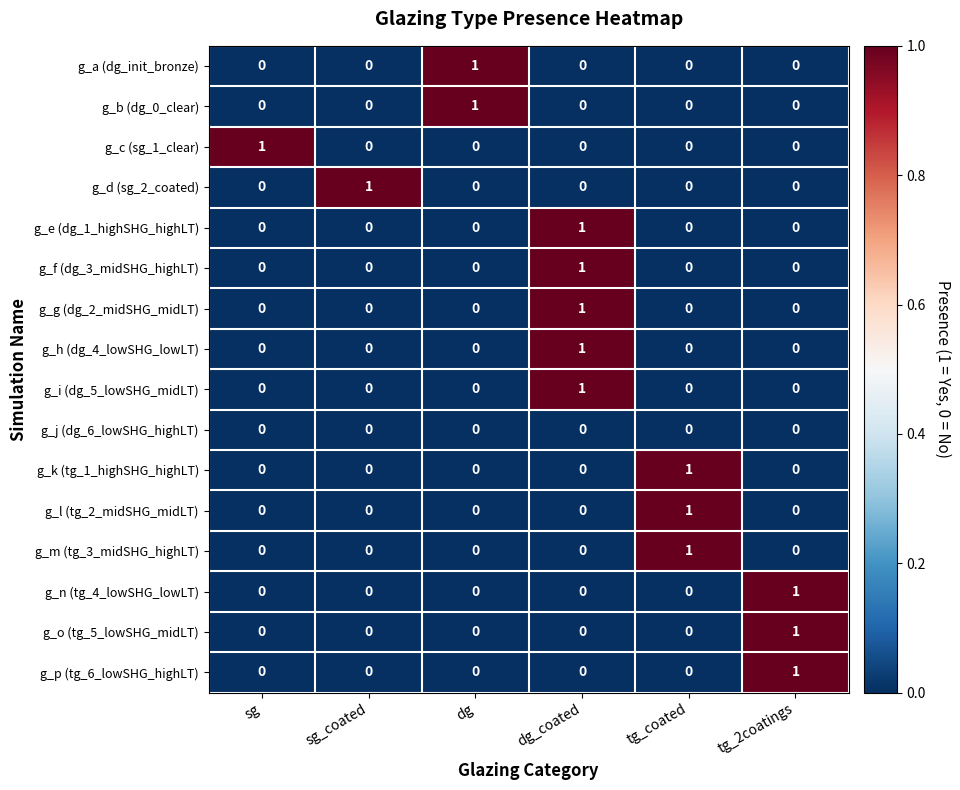

At how many categories does at least one series exceed 0?

6